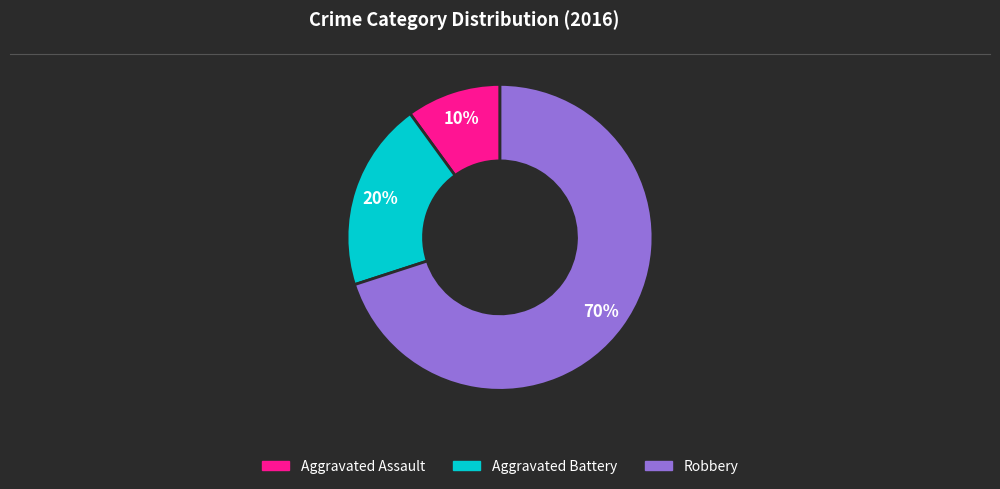

What is the smallest slice in the pie chart?

Aggravated Assault